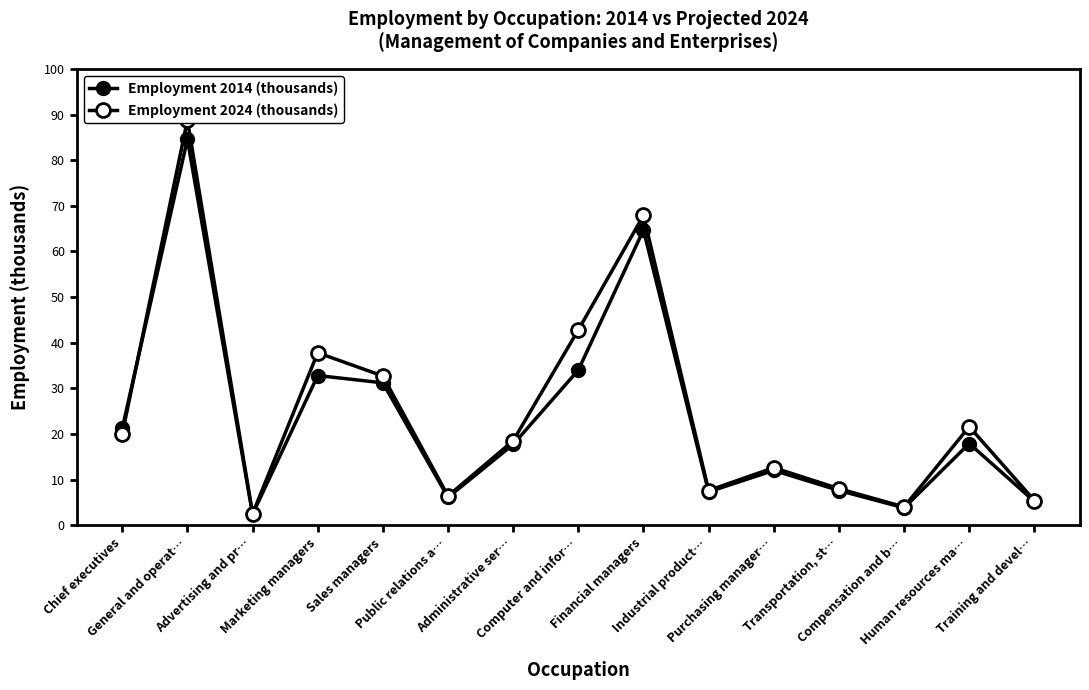

How many interior local valleys does the Employment 2024 (thousands) series have?

4